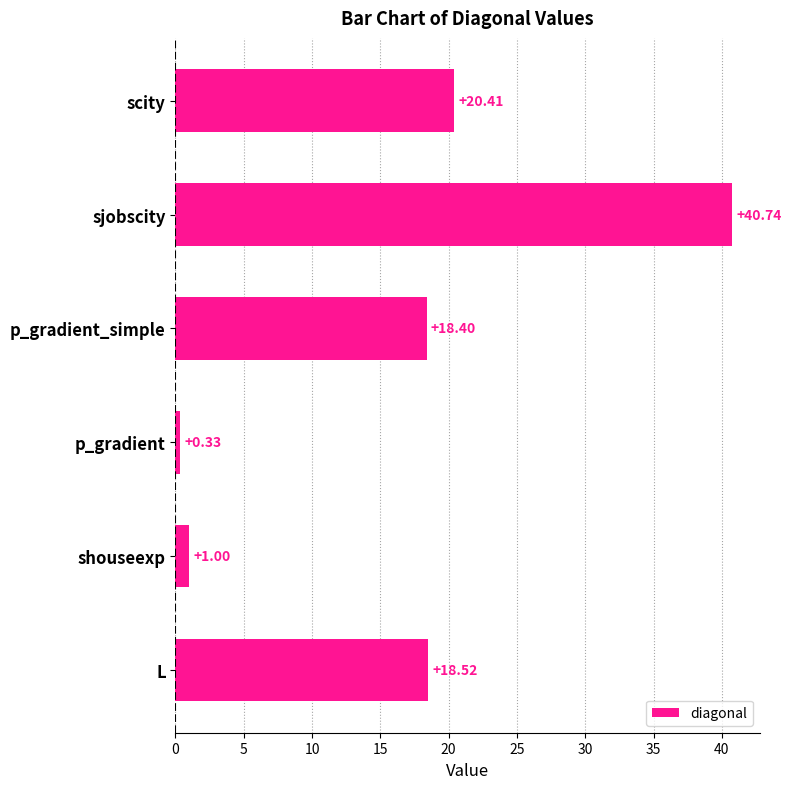

What is the ratio of the value at L to the value at scity?

0.9